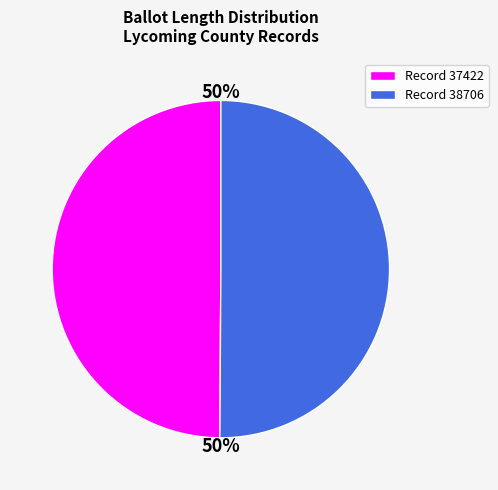

Is the sum of Record 38706 and Record 37422 greater than half?

Yes